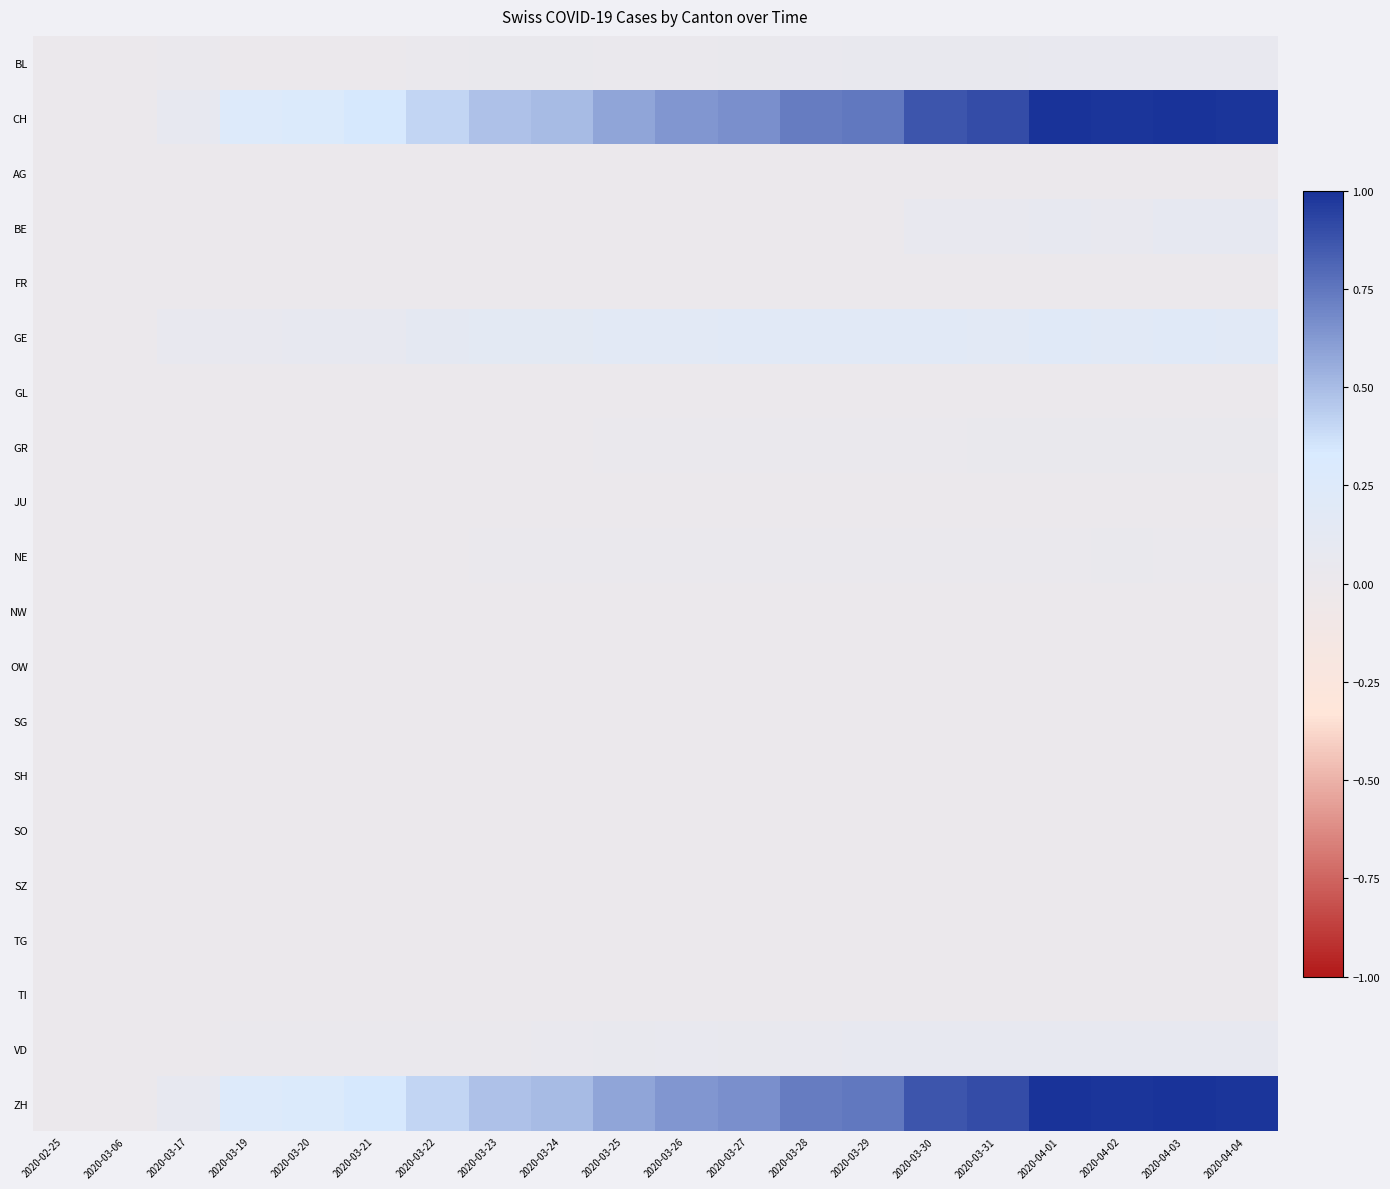

List the series in order of their peak value, lowest first.

AG, FR, GL, JU, NW, OW, SG, SH, SO, SZ, TG, TI, NE, GR, BL, VD, BE, GE, CH, ZH